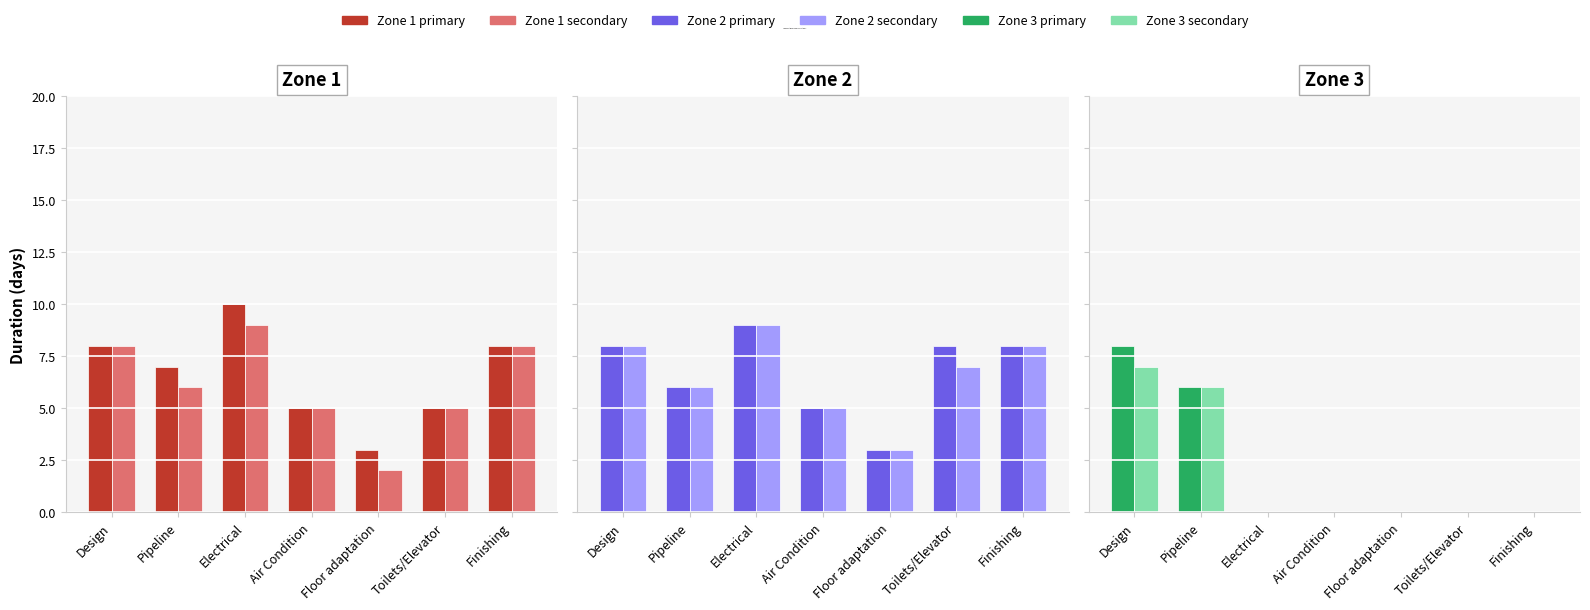

How many distinct data groups are displayed?

6